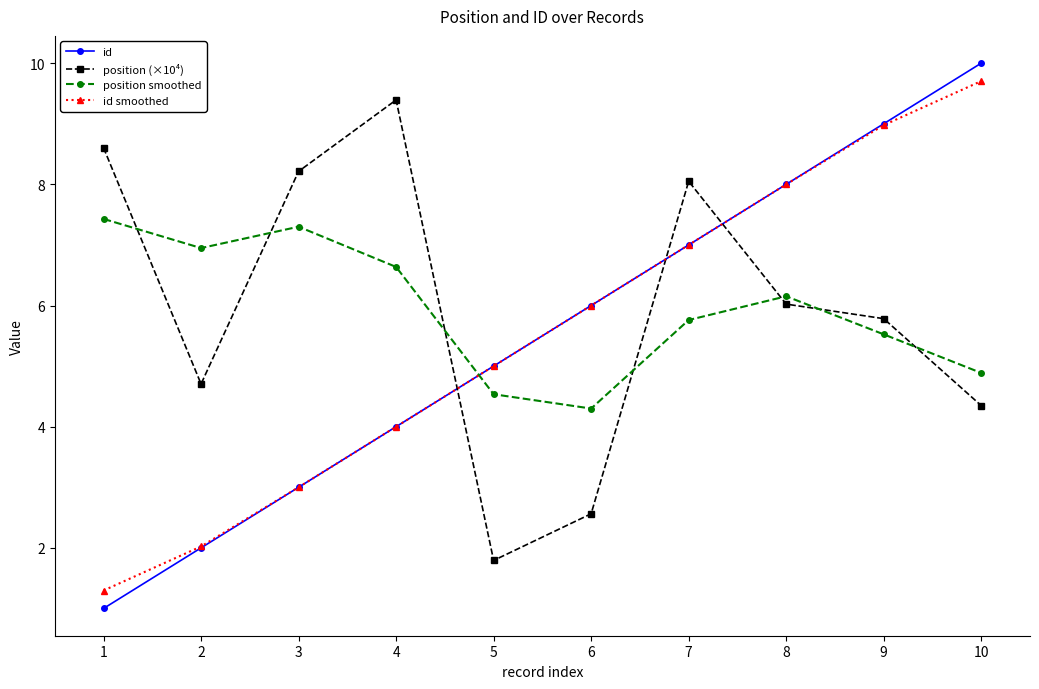

What is the sum of all id smoothed values?

55.0